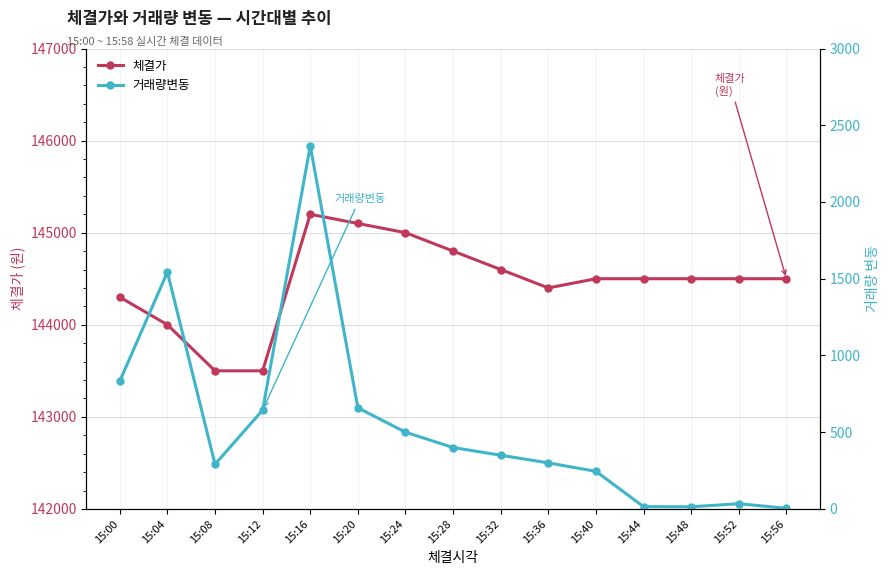

Which has a higher value, 15:52 or 15:32?

15:32